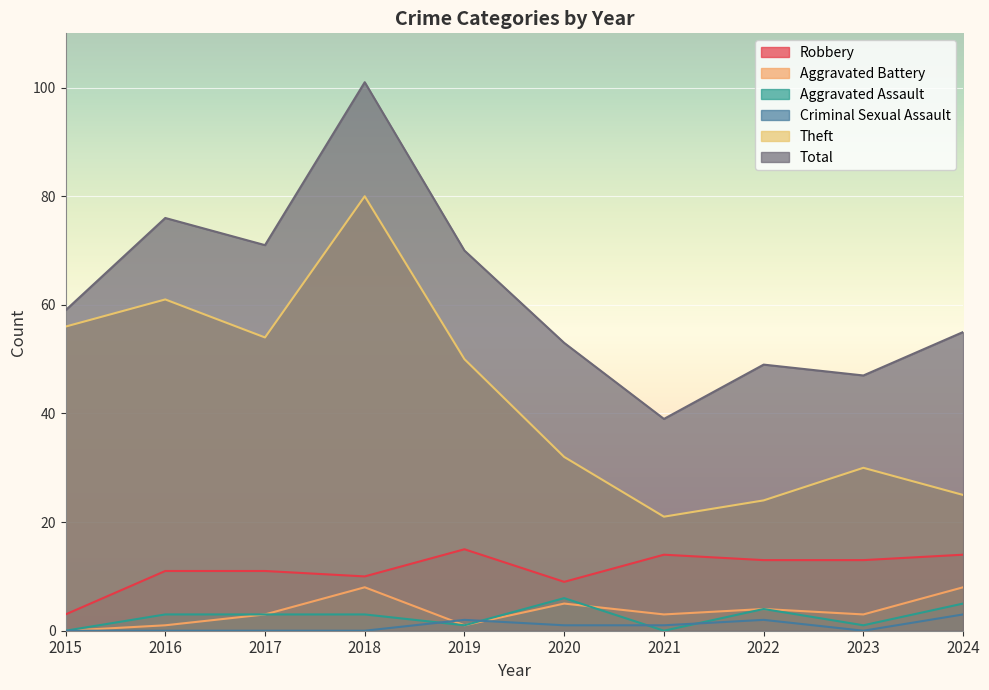

At which label does Criminal Sexual Assault reach its minimum?

2015